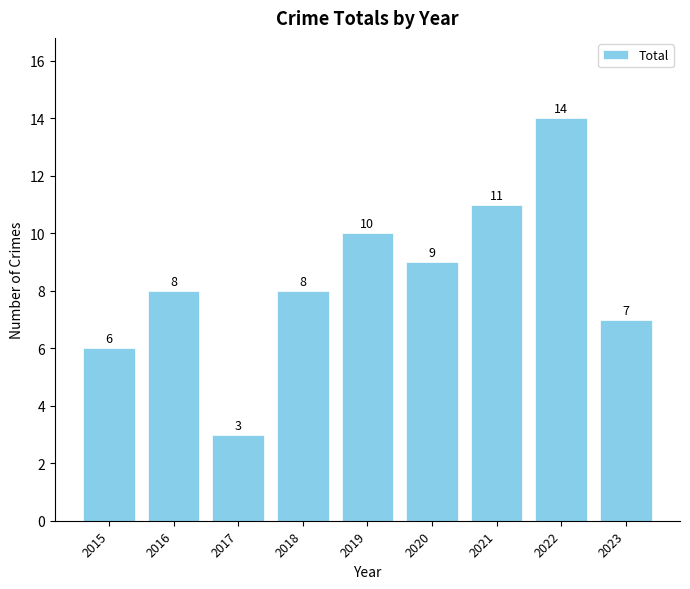

What is the sum of the values at 2023 and 2018?

15